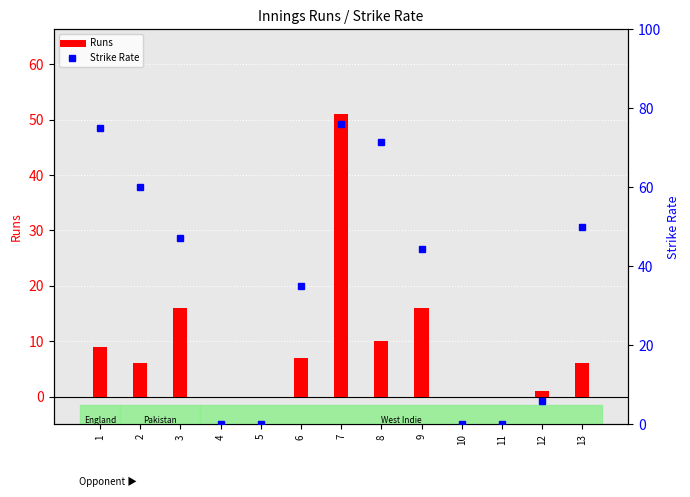

Reading left to right, list all the values displayed in this chart.

Runs: 9.0	6.0	16.0	0.0	0.0	7.0	51.0	10.0	16.0	0.0	0.0	1.0	6.0
Strike Rate: 75.0	60.0	47.1	0.0	0.0	35.0	76.1	71.4	44.4	0.0	0.0	5.9	50.0